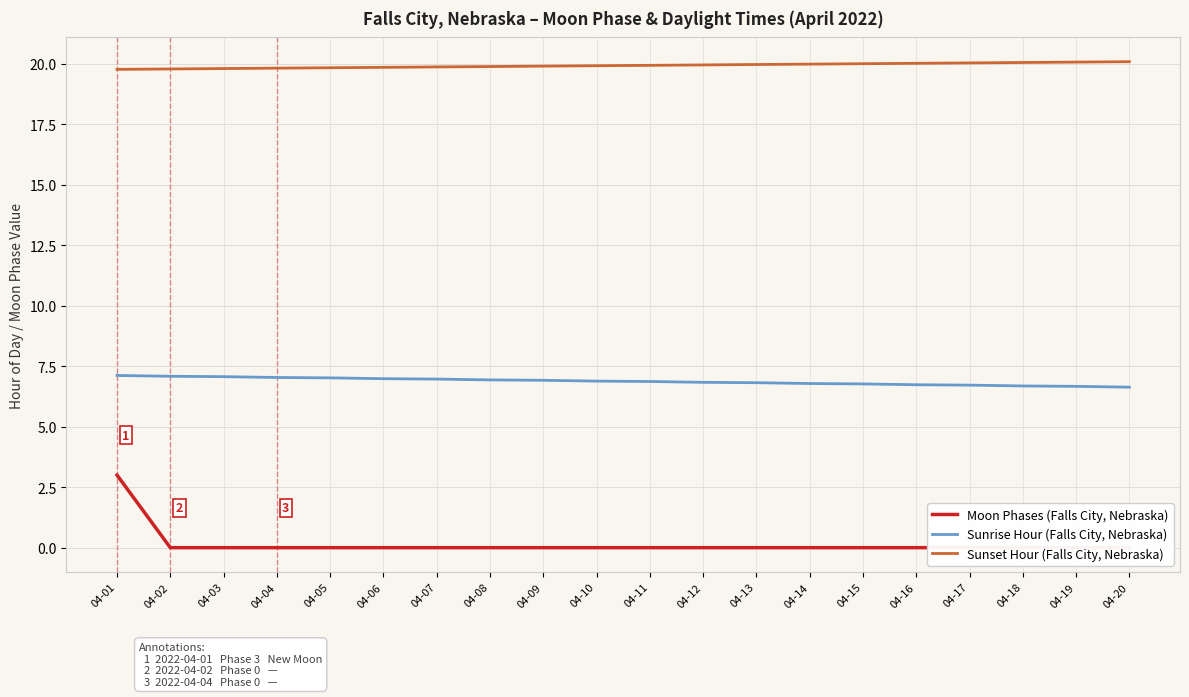

Reading left to right, extract all data points from this chart.

Moon Phases (Falls City, Nebraska): 04-01=3.0	04-02=0.0	04-03=0.0	04-04=0.0	04-05=0.0	04-06=0.0	04-07=0.0	04-08=0.0	04-09=0.0	04-10=0.0	04-11=0.0	04-12=0.0	04-13=0.0	04-14=0.0	04-15=0.0	04-16=0.0	04-17=0.0	04-18=0.0	04-19=0.0	04-20=0.0
Sunrise Hour (Falls City, Nebraska): 04-01=7.1	04-02=7.1	04-03=7.1	04-04=7.0	04-05=7.0	04-06=7.0	04-07=7.0	04-08=6.9	04-09=6.9	04-10=6.9	04-11=6.9	04-12=6.8	04-13=6.8	04-14=6.8	04-15=6.8	04-16=6.7	04-17=6.7	04-18=6.7	04-19=6.7	04-20=6.6
Sunset Hour (Falls City, Nebraska): 04-01=19.8	04-02=19.8	04-03=19.8	04-04=19.8	04-05=19.8	04-06=19.9	04-07=19.9	04-08=19.9	04-09=19.9	04-10=19.9	04-11=19.9	04-12=19.9	04-13=20.0	04-14=20.0	04-15=20.0	04-16=20.0	04-17=20.0	04-18=20.1	04-19=20.1	04-20=20.1